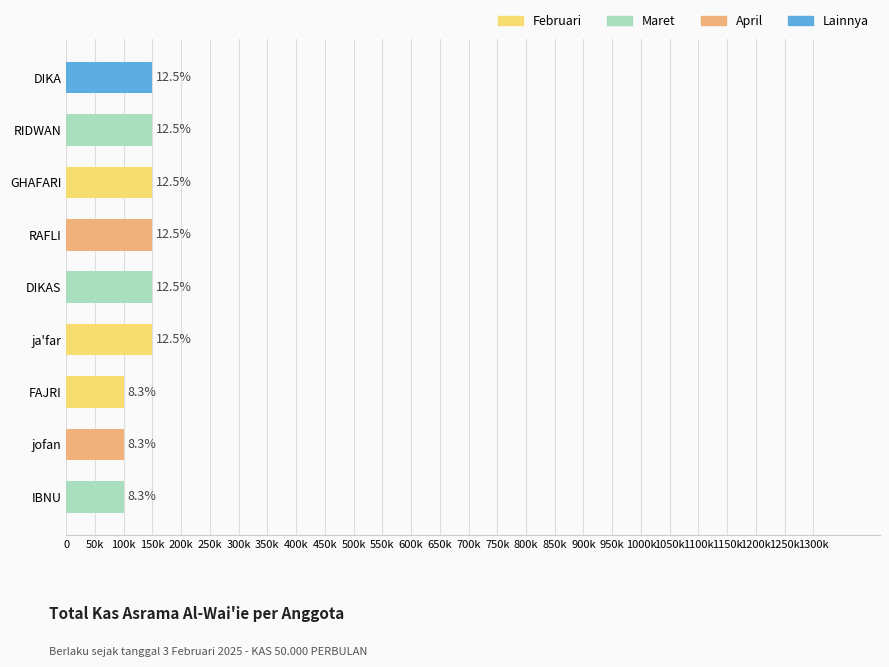

Count the number of data series in this chart.

1